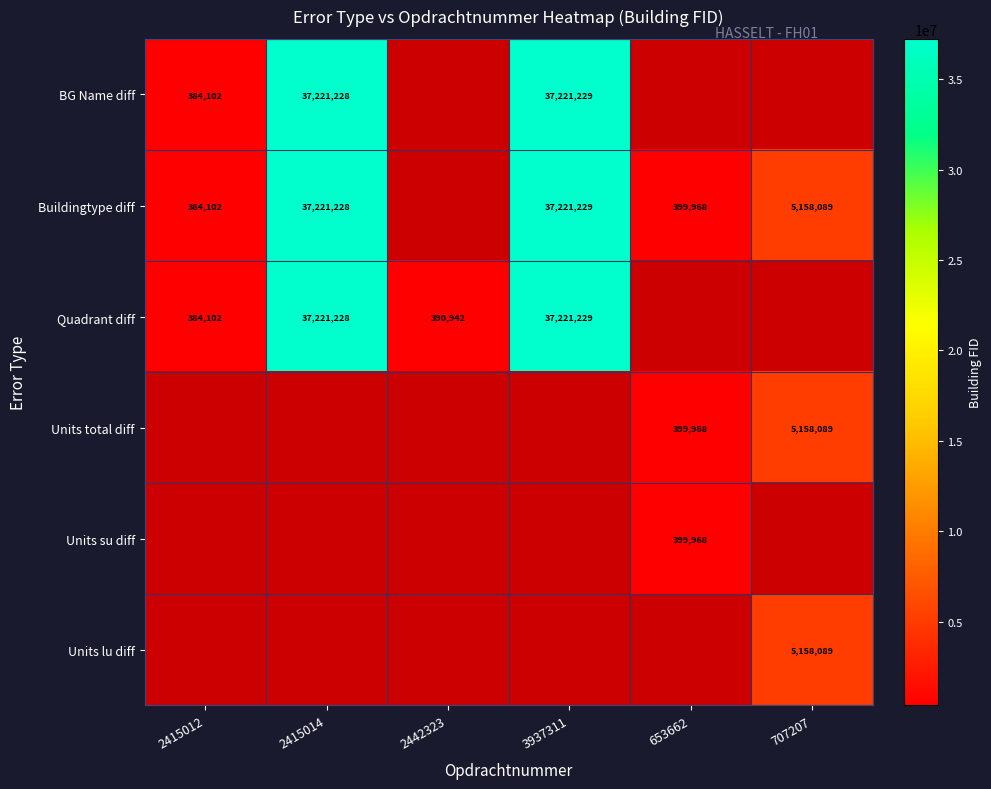

True or false: Quadrant diff has a value of 8231832 at 3937311.

False